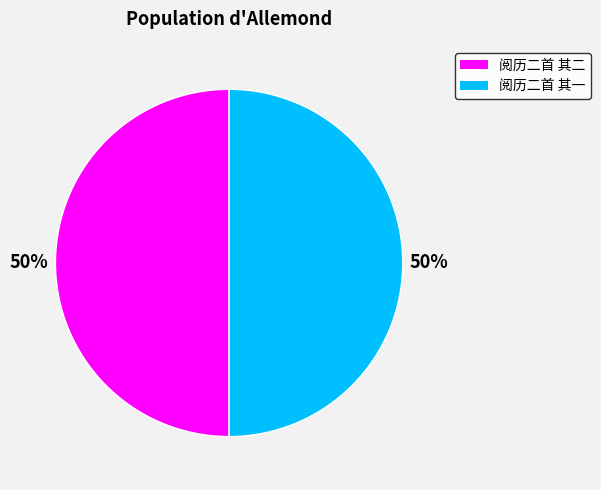

Is it true that 阅历二首 其一 is 56% of the pie?

False